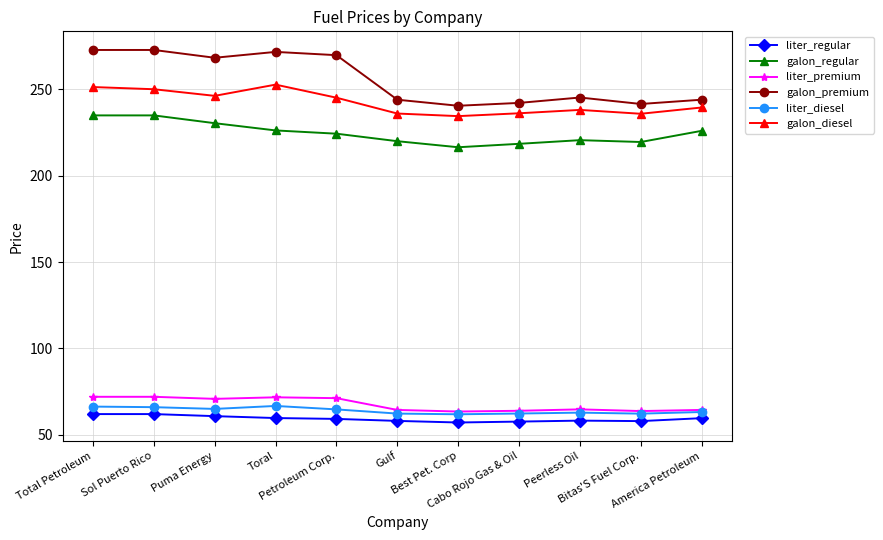

What are all the series names shown in the legend?

liter_regular, galon_regular, liter_premium, galon_premium, liter_diesel, galon_diesel